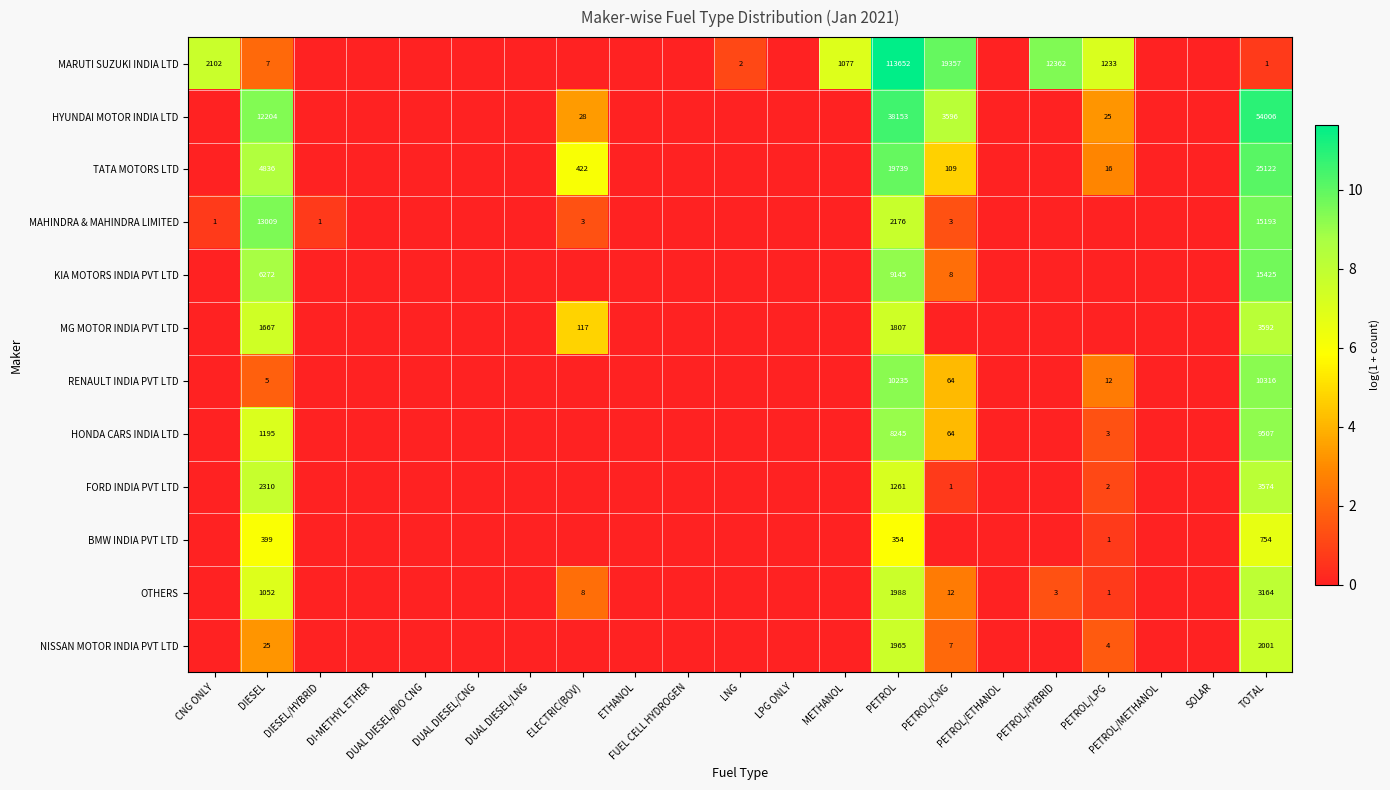

Which series has the widest spread of values?

MARUTI SUZUKI INDIA LTD